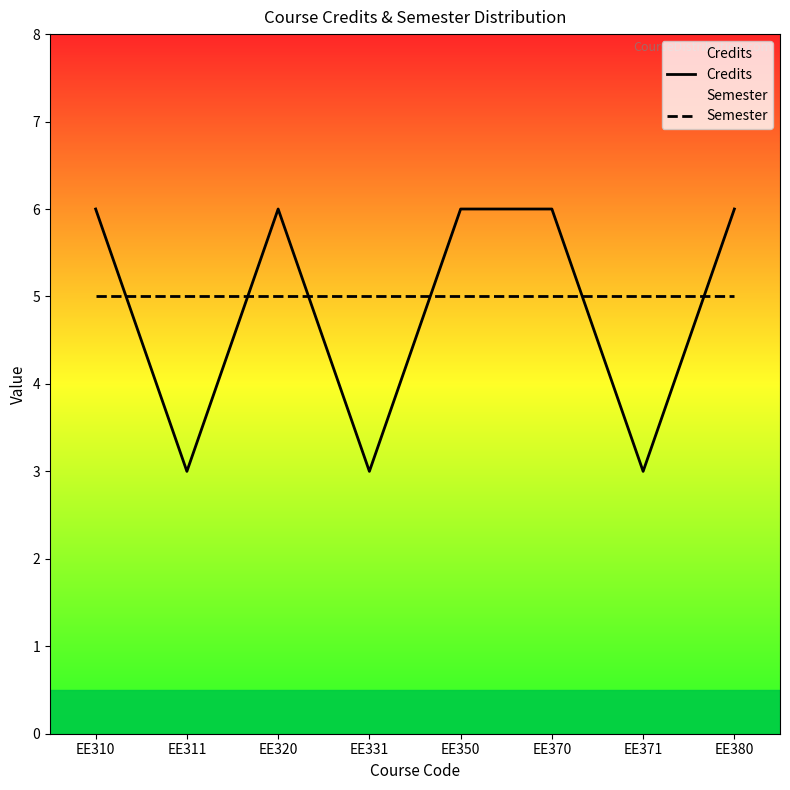

Which series has the largest range (max minus min)?

Credits